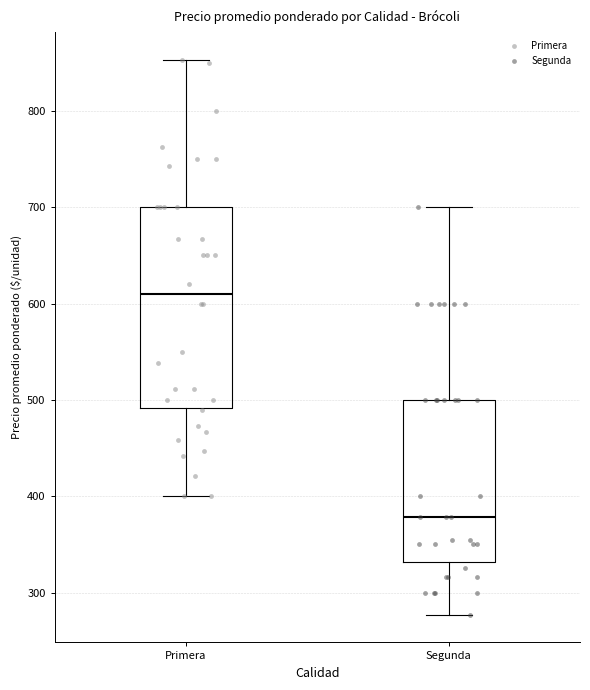

Reading left to right, transcribe this box plot: for each box, give where its median line is, the range the box spans, and where its two whiskers end, as read against the y-axis. The values are not printed on the chart, so give them approximately, as read against the axis.

Primera: median 610, box 490 to 700, whiskers 400 to 850
Segunda: median 380, box 330 to 500, whiskers 280 to 700